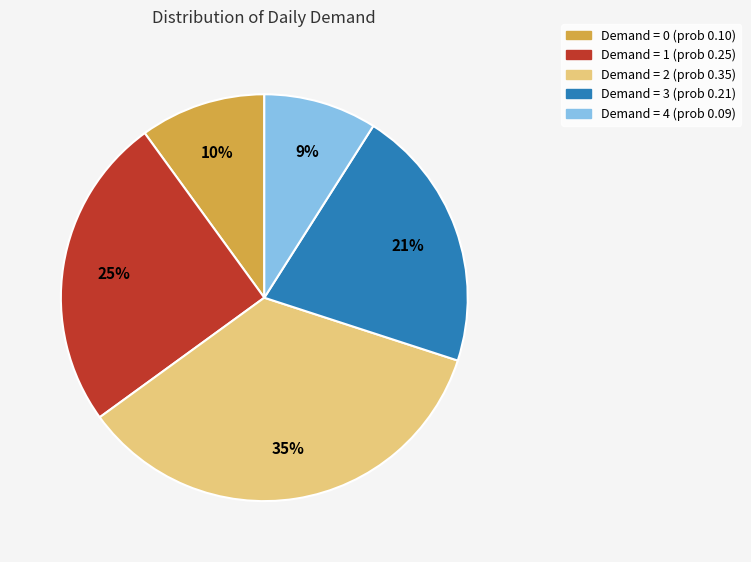

Which category has the biggest portion of the pie?

Demand = 2 (prob 0.35)